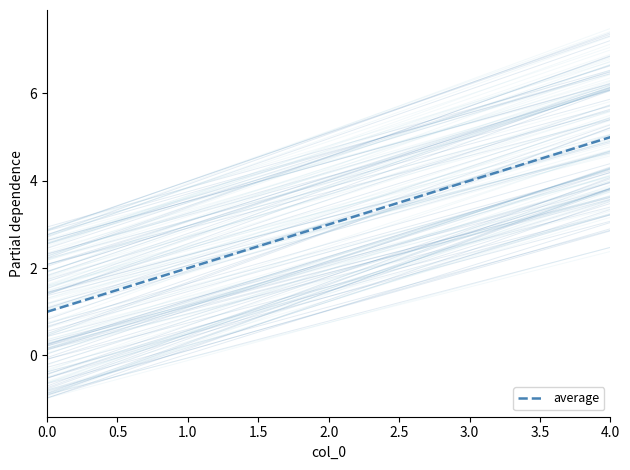

List the labels in order of average value, smallest first.

0.0, 1.0, 2.0, 3.0, 4.0